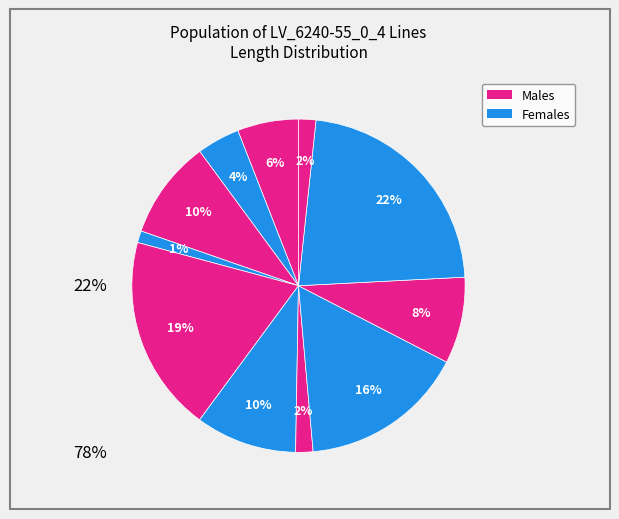

Count the number of slices in the pie.

11